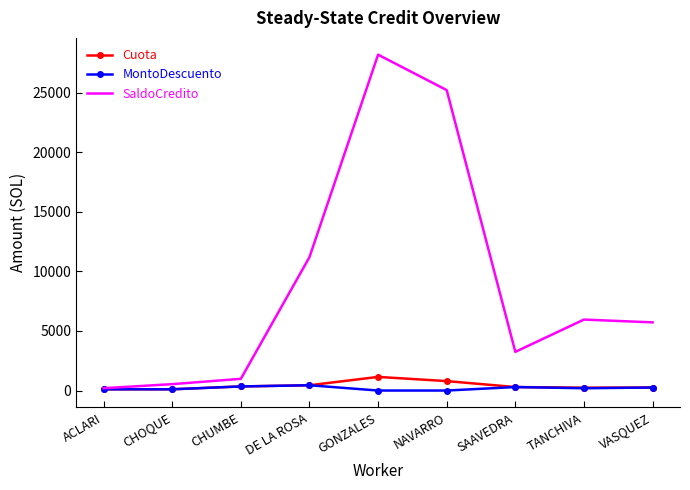

At which label is SaldoCredito closest to 14196?

DE LA ROSA